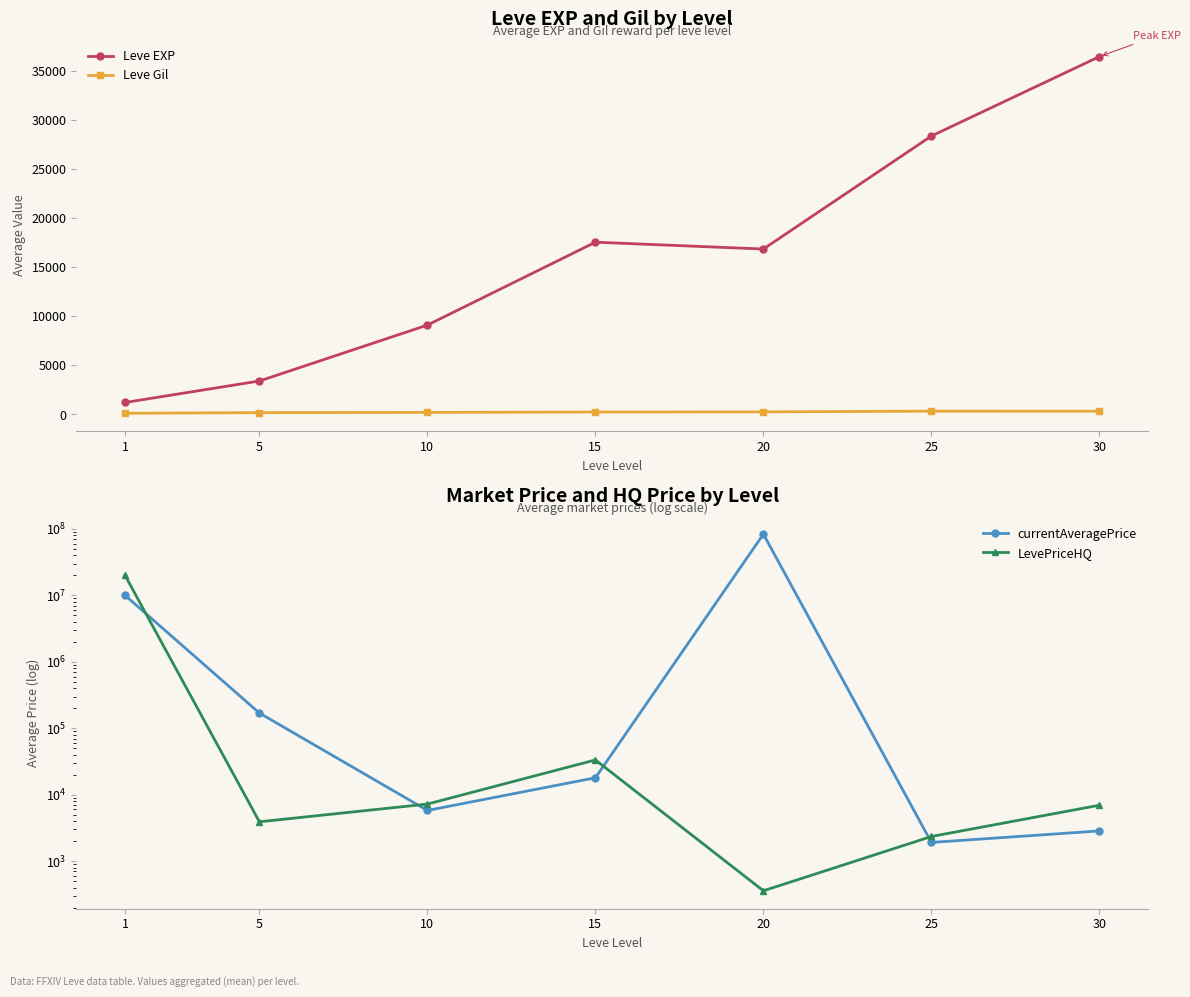

What is the sum of all LevePriceHQ values?

20055801.2